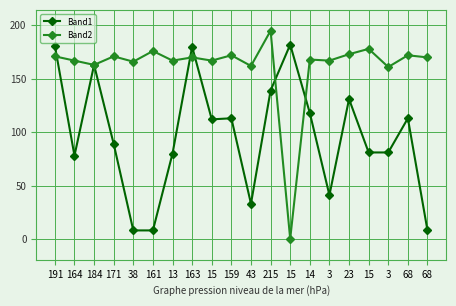

Between 3 and 15, which is larger?

15